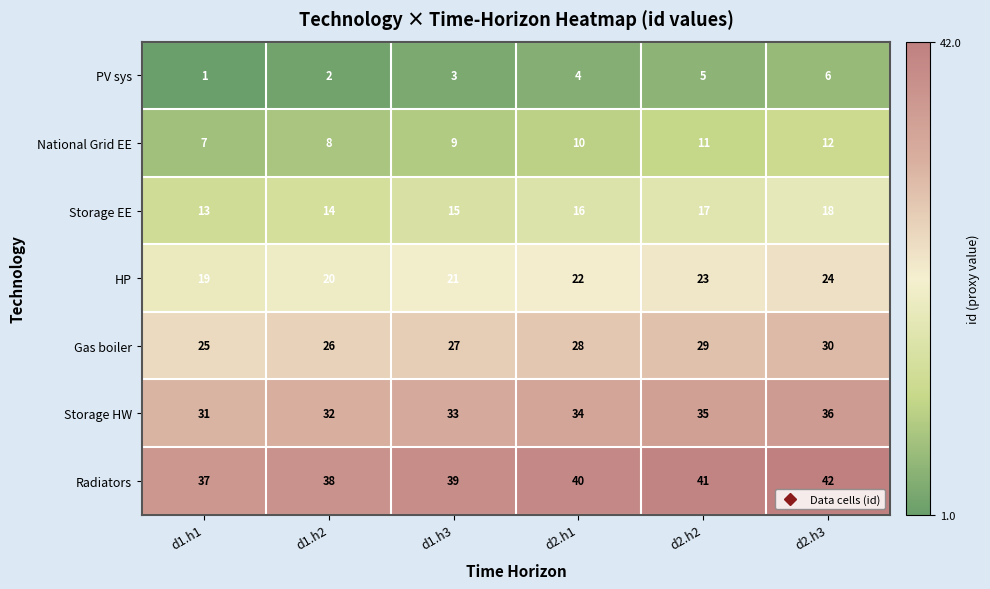

Which category has the highest value across all series?

d2.h3